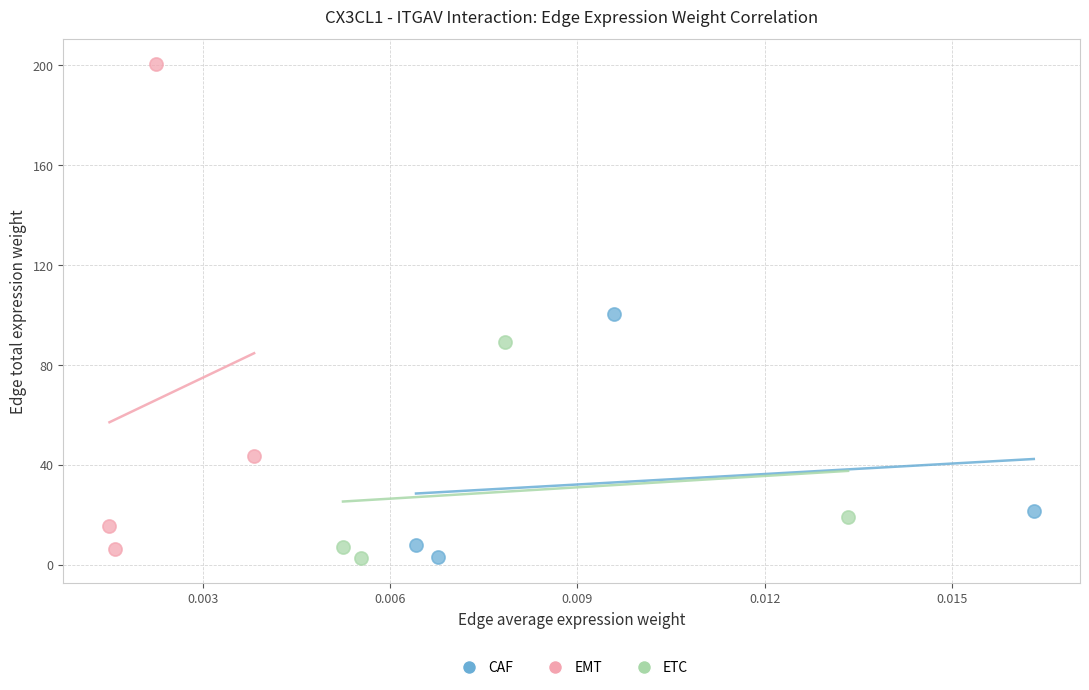

Which series reaches the maximum Y coordinate?

EMT